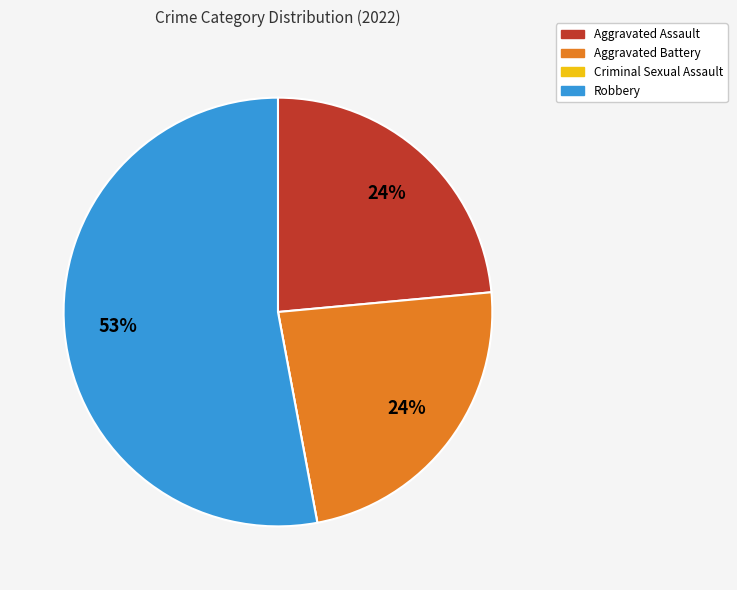

The Aggravated Assault slice represents 16% of the pie. True or false?

False